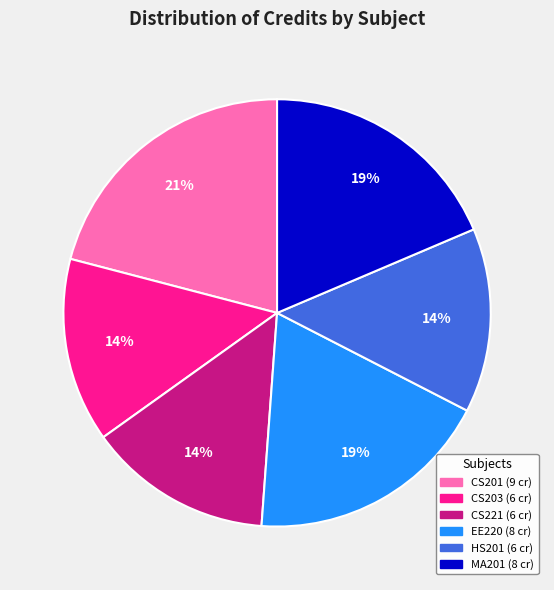

To the nearest percent, what is the difference between the largest and smallest slice percentages?

7%